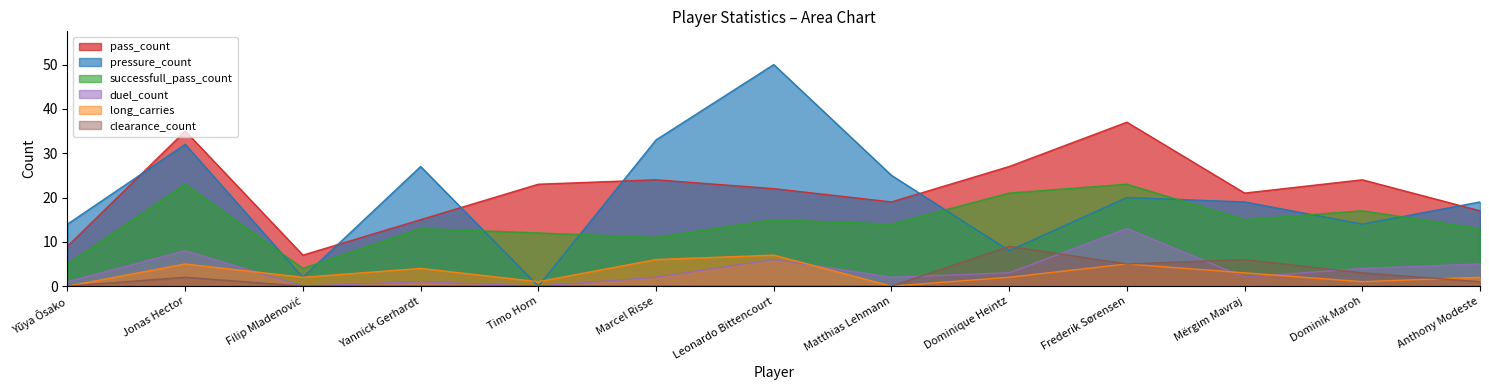

What is the label of the 6th point from the left?

Marcel Risse